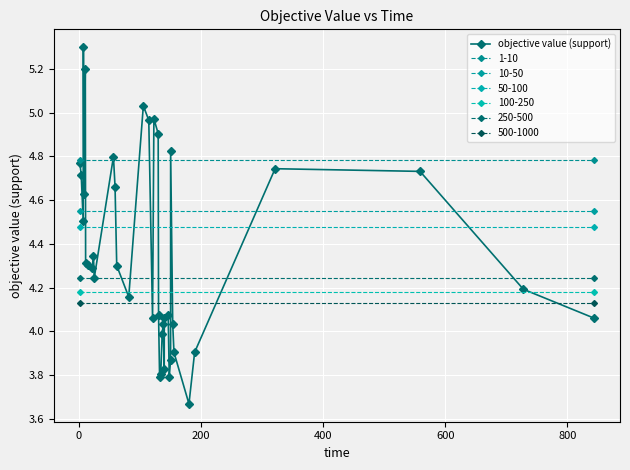

True or false: objective value (support) has more than 0 interior local peaks.

True